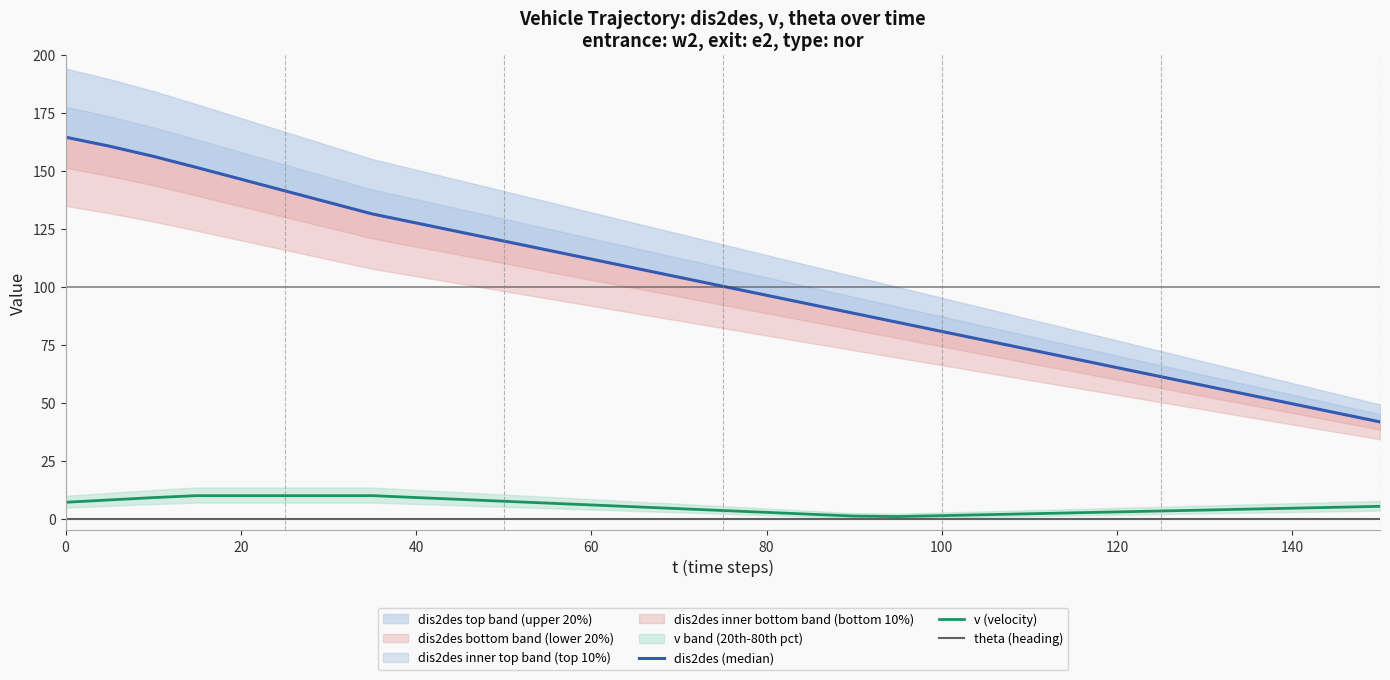

True or false: v (velocity) has a value of 6.0 at 60.

True